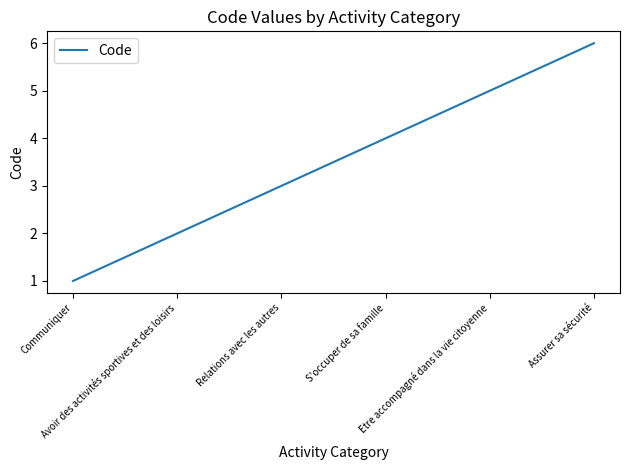

What is the difference between the second highest and minimum values?

4